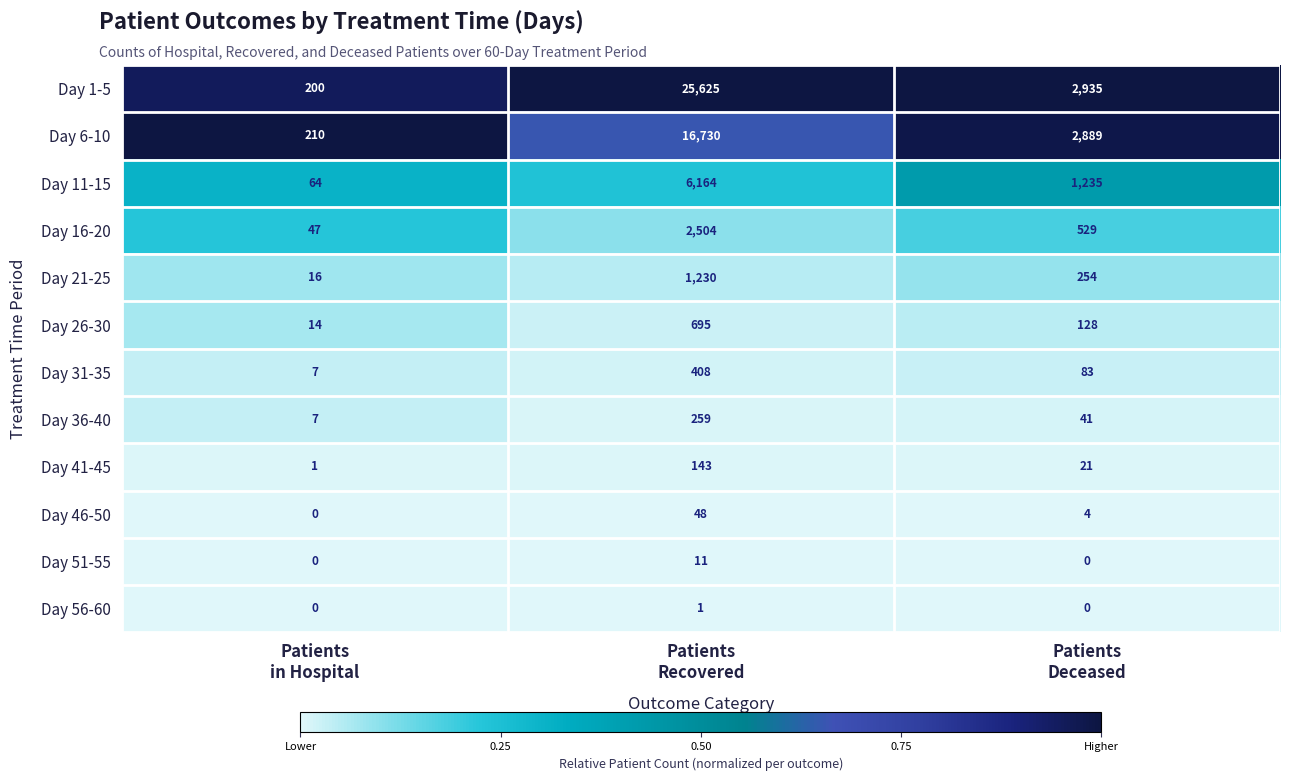

What is the sum of all Day 51-55 values?

11